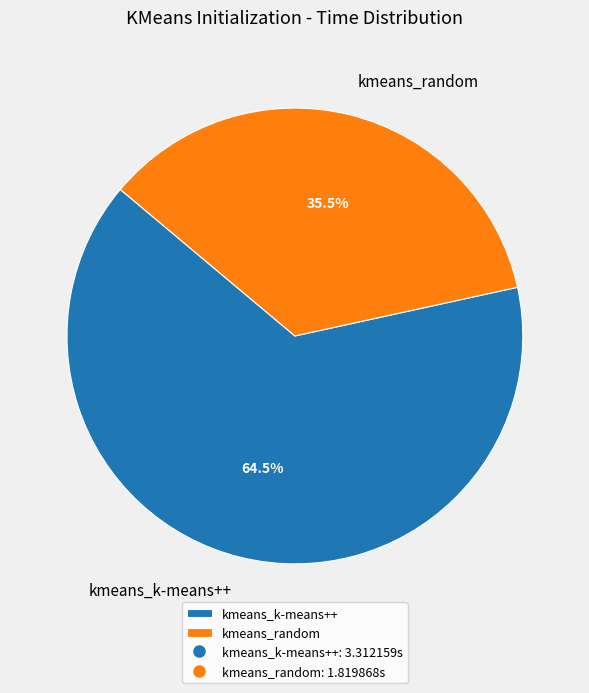

How many segments does this pie chart have?

2